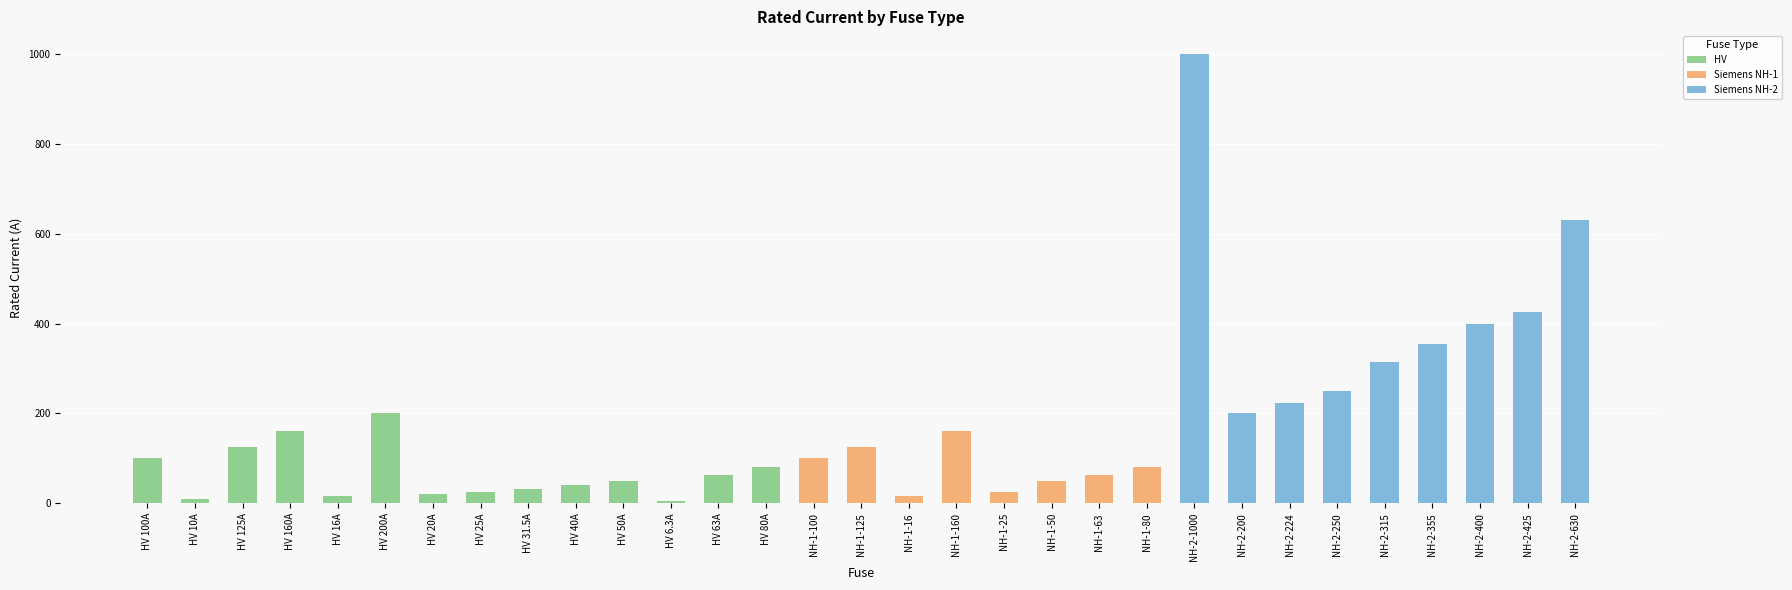

Are the bars grouped side by side (vs. stacked)?

Yes